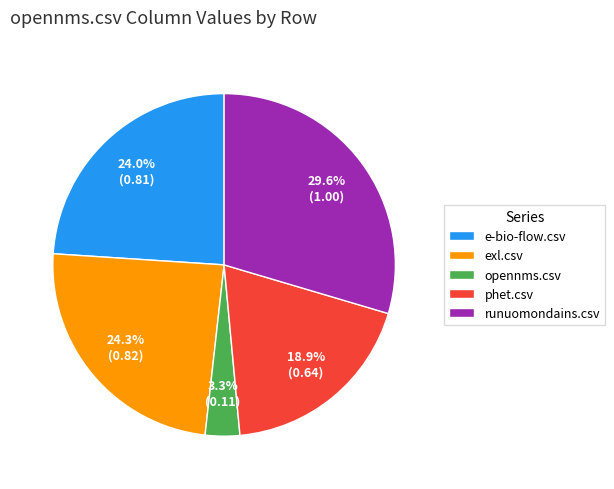

To the nearest percent, what percentage of the pie is opennms.csv?

3%